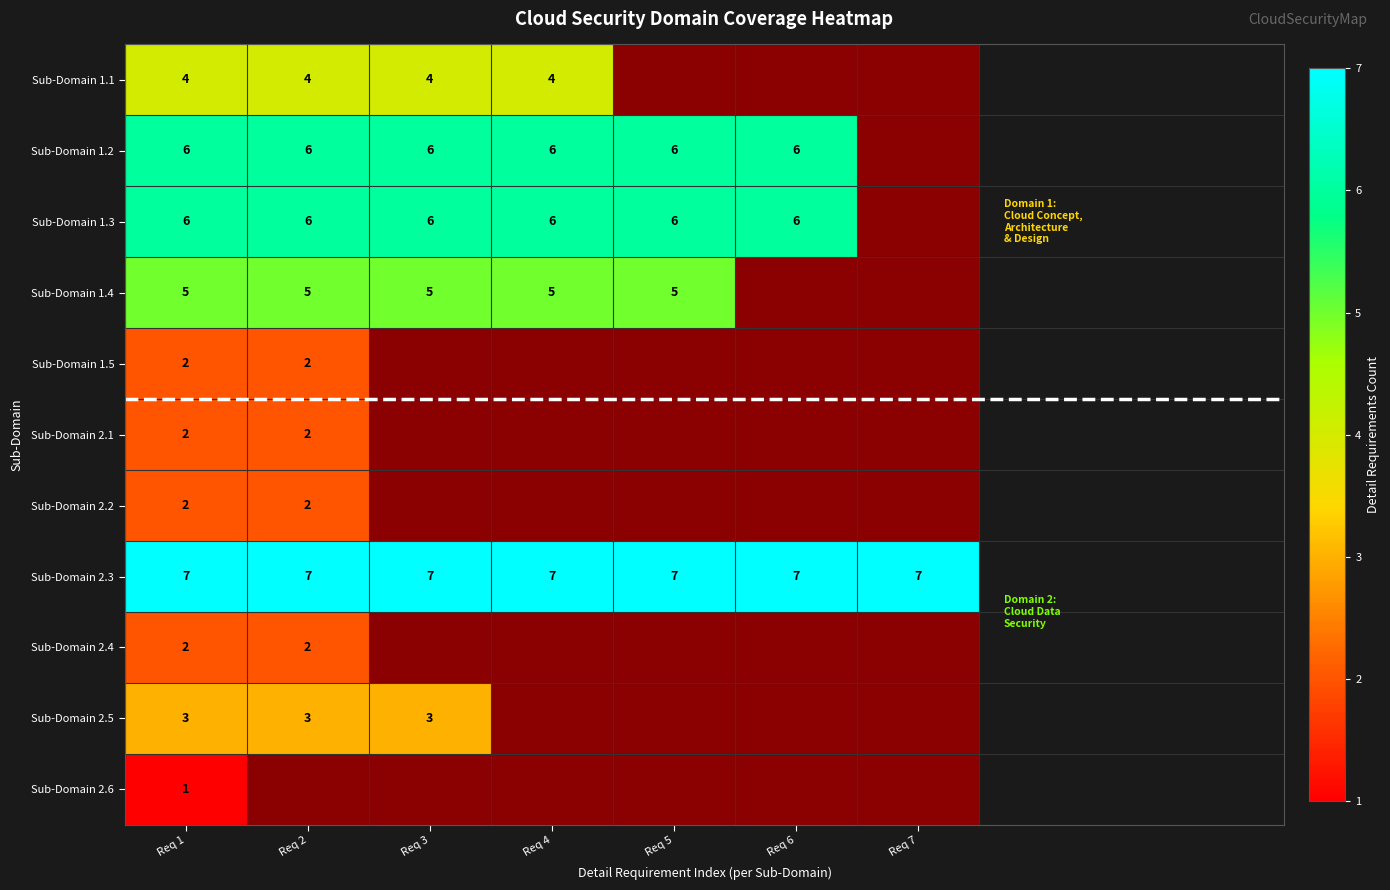

Which series has the largest total across all categories?

Sub-Domain 2.3